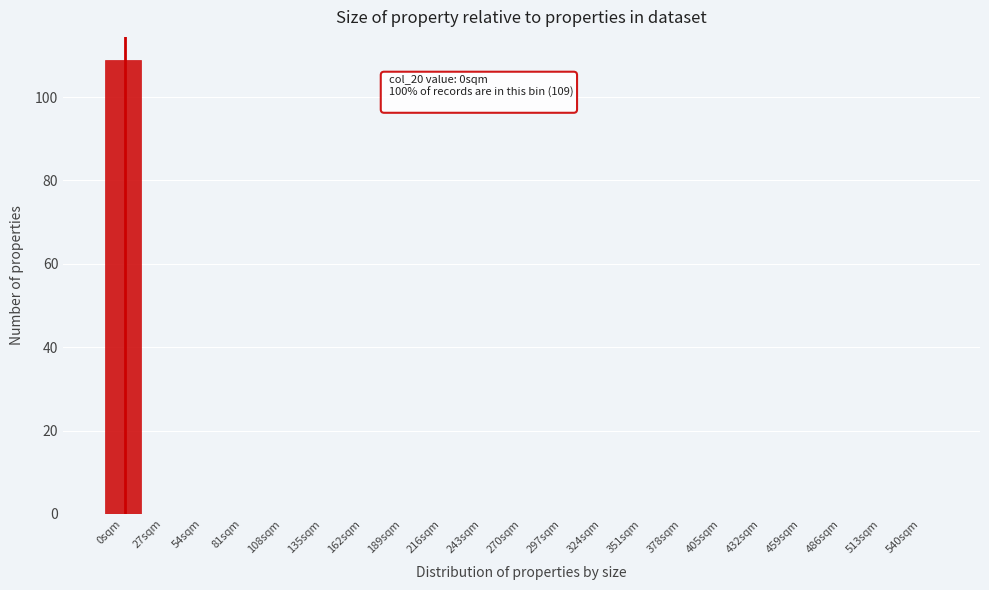

Reading left to right, what are all the values shown in this chart?

0sqm=109	27sqm=0	54sqm=0	81sqm=0	108sqm=0	135sqm=0	162sqm=0	189sqm=0	216sqm=0	243sqm=0	270sqm=0	297sqm=0	324sqm=0	351sqm=0	378sqm=0	405sqm=0	432sqm=0	459sqm=0	486sqm=0	513sqm=0	540sqm=0